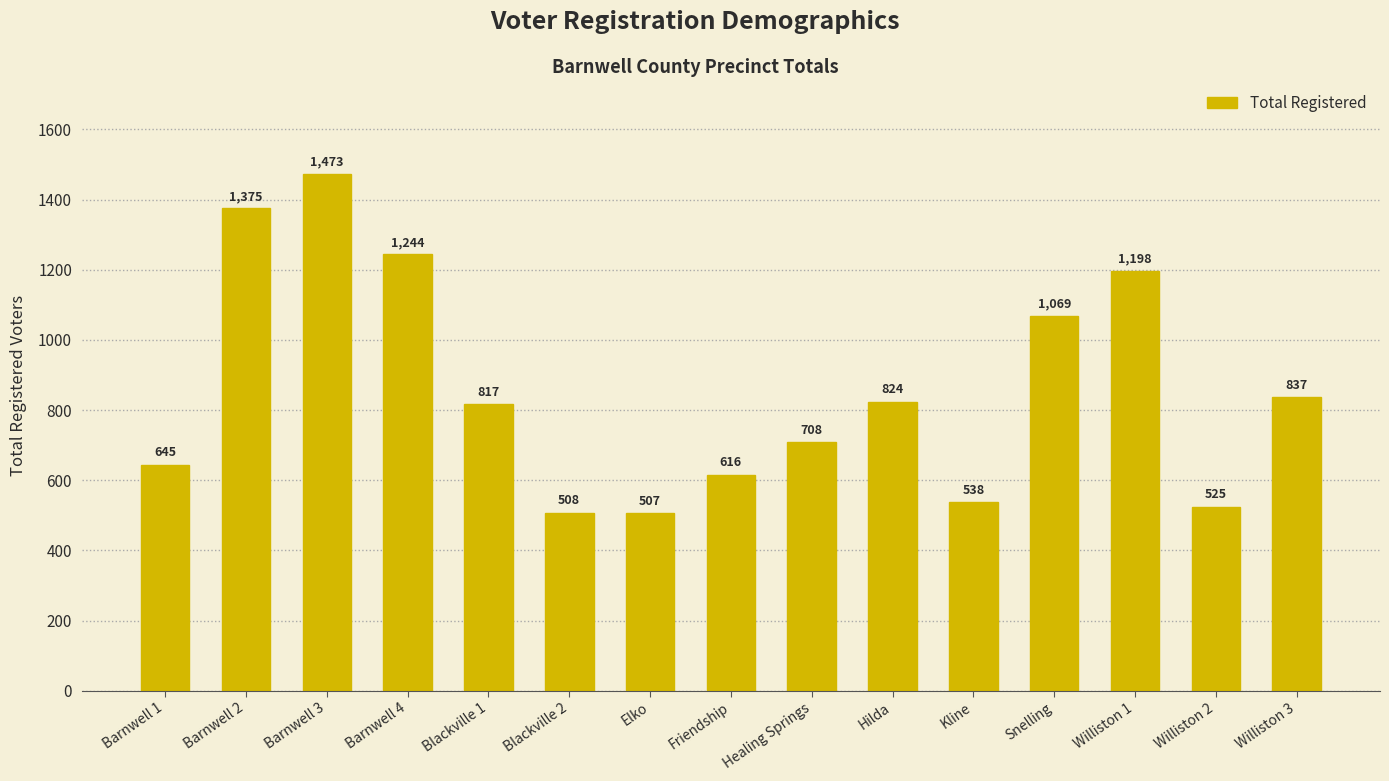

Rank the categories by value from lowest to highest.

Elko, Blackville 2, Williston 2, Kline, Friendship, Barnwell 1, Healing Springs, Blackville 1, Hilda, Williston 3, Snelling, Williston 1, Barnwell 4, Barnwell 2, Barnwell 3